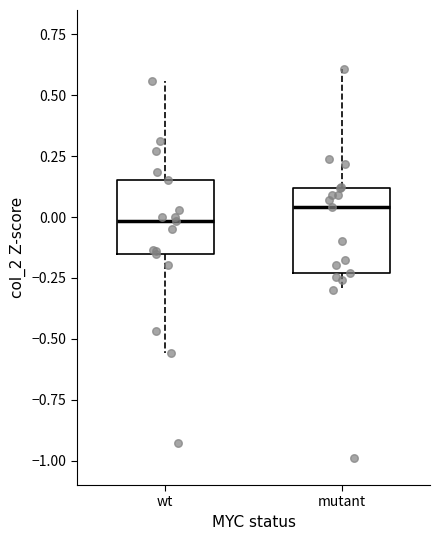

Where does the upper whisker of the box for wt end on the y-axis? The values are not printed on the chart, so give them approximately, as read against the axis.

0.55